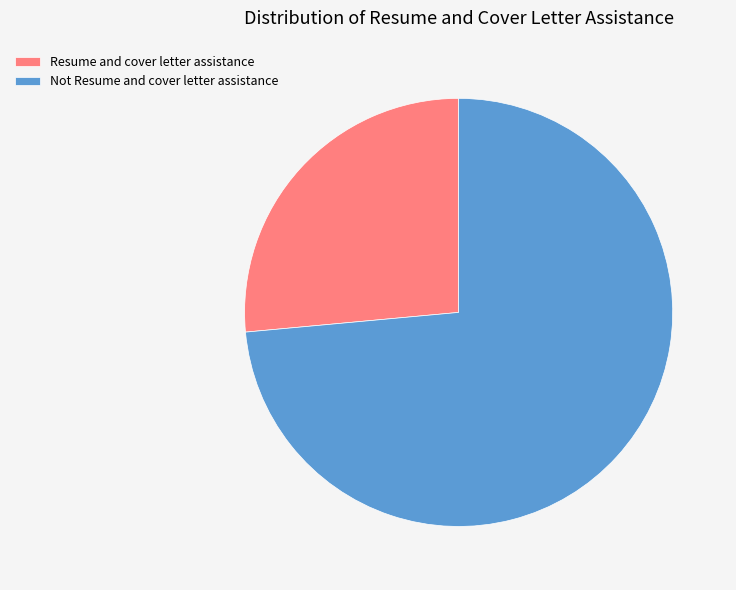

What is the smallest slice in the pie chart?

Resume and cover letter assistance